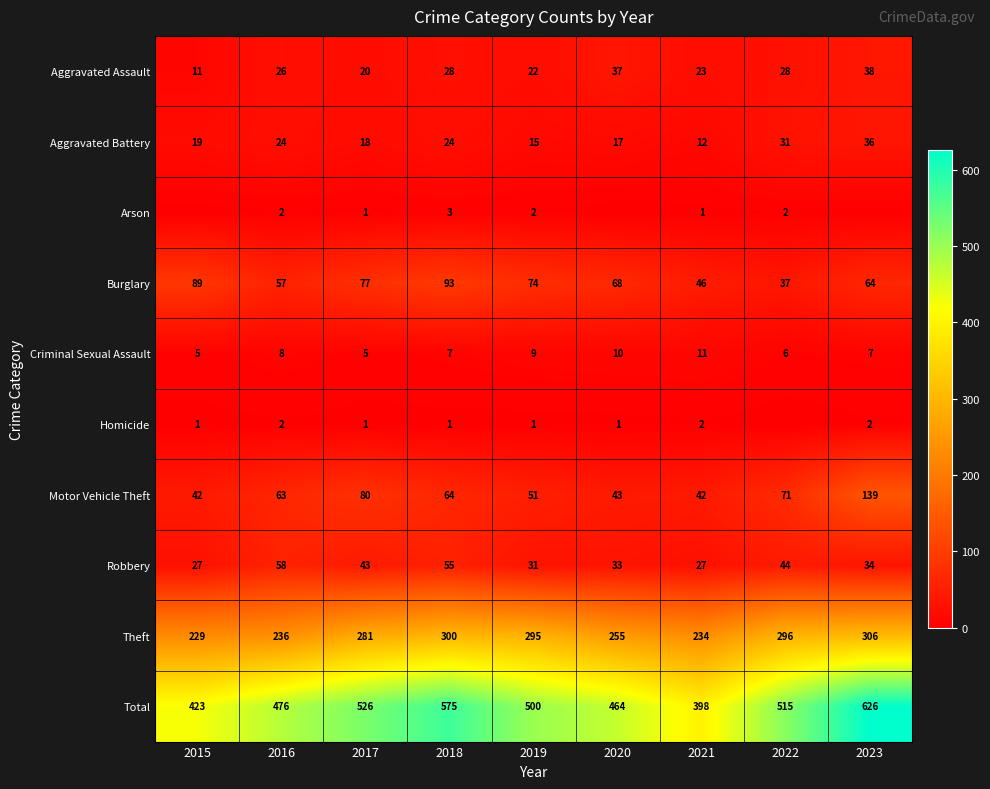

Is the value of Aggravated Assault at 2017 greater than the value of Robbery at 2017?

No